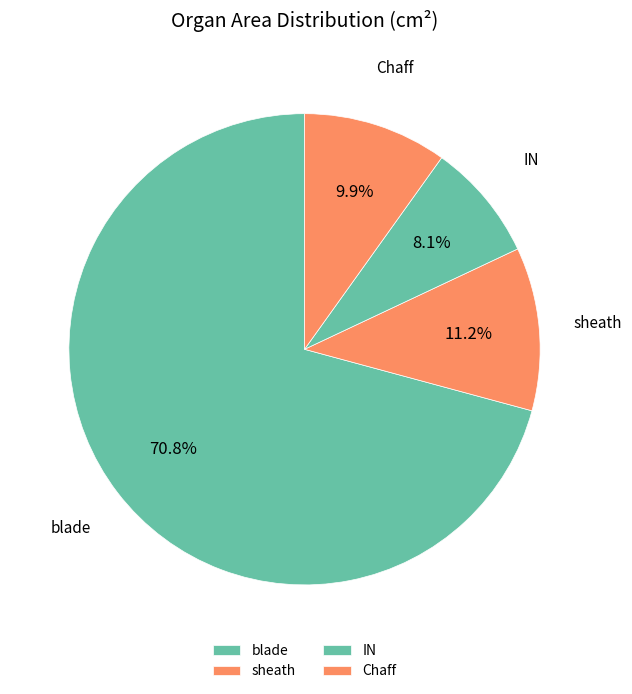

Does any single category account for the majority?

Yes